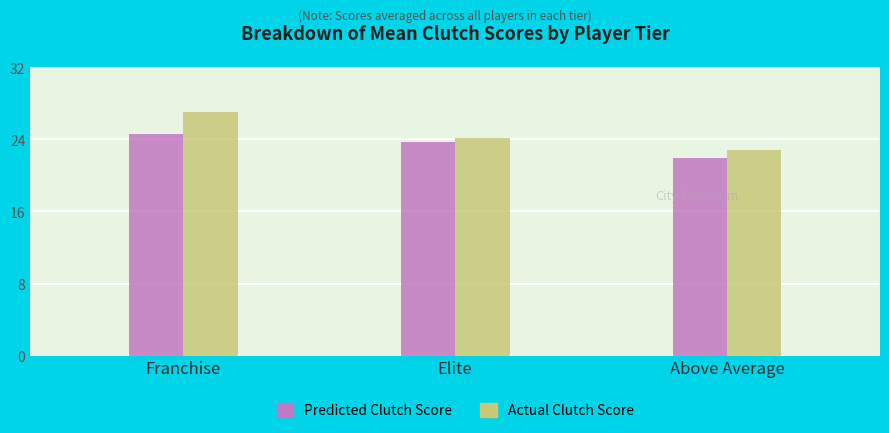

What is the label of the 2nd bar from the left?

Elite